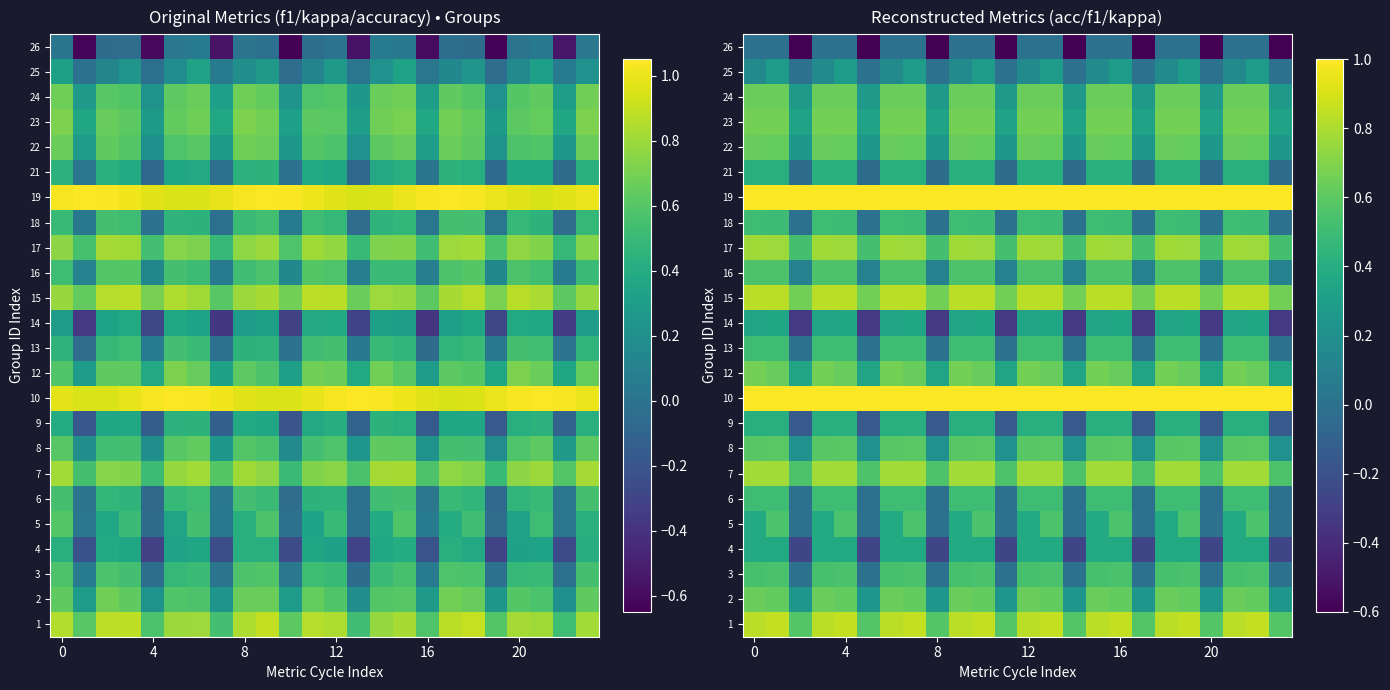

What is the total value across all series at 6?

13.7